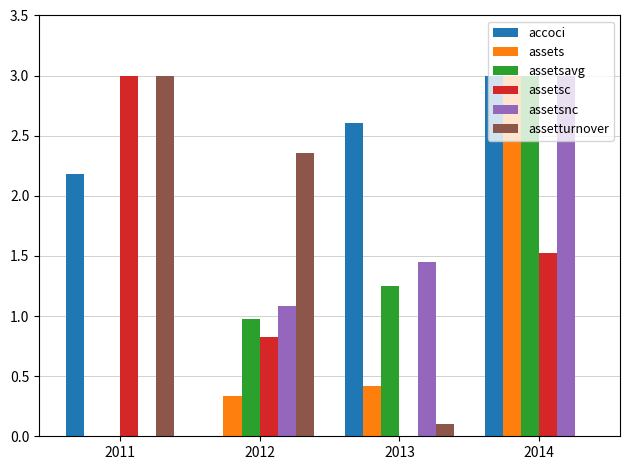

What is the sum of the assets values at 2011 and 2013?

0.4